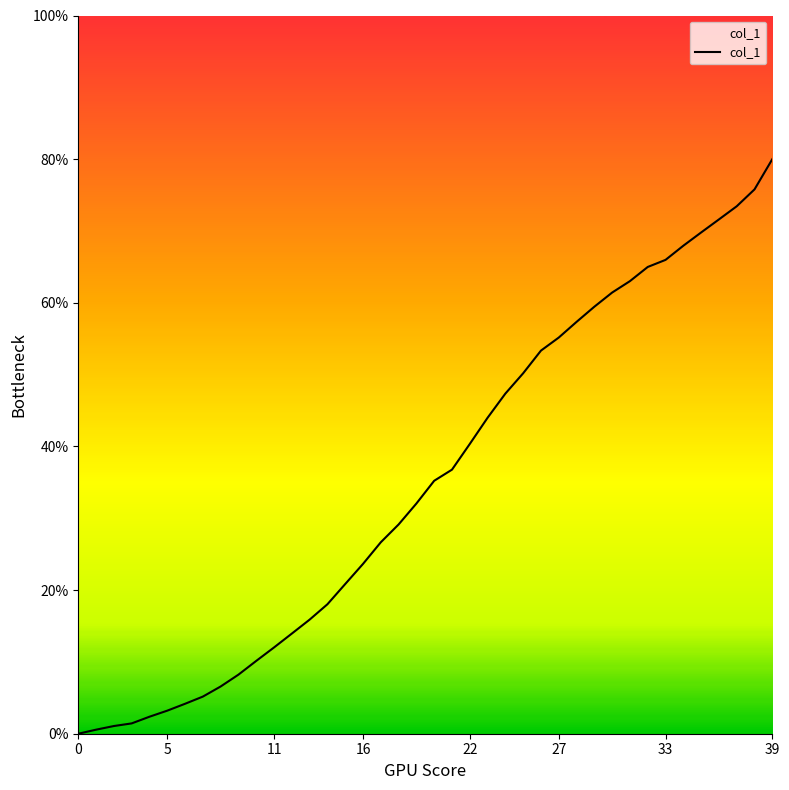

What is the greatest value displayed?

80.0